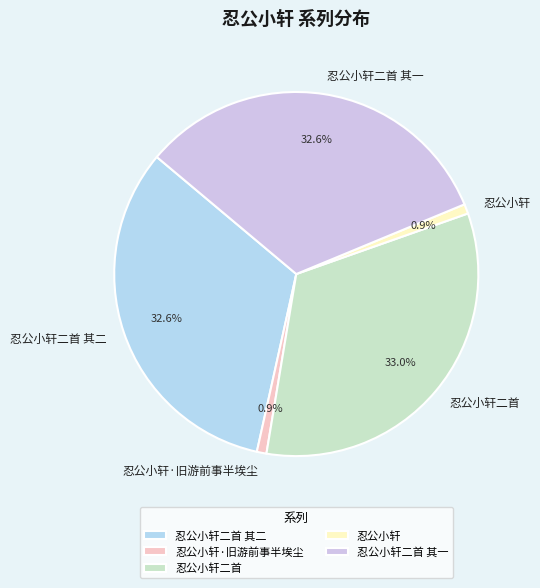

Do 忍公小轩二首 其一 and 忍公小轩二首 together represent more than half of the pie?

Yes